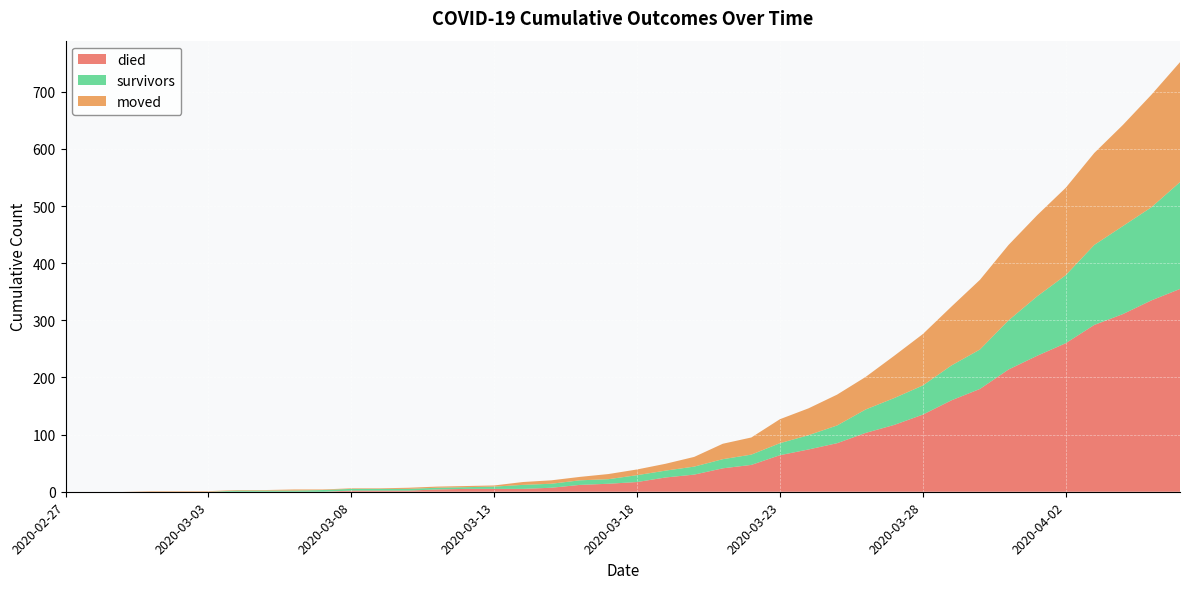

Reading left to right, transcribe all the data shown in this chart.

died: 2020-02-27=0	2020-02-28=0	2020-02-29=0	2020-03-01=0	2020-03-02=0	2020-03-03=0	2020-03-04=0	2020-03-05=0	2020-03-06=0	2020-03-07=0	2020-03-08=2	2020-03-09=2	2020-03-10=2	2020-03-11=4	2020-03-12=5	2020-03-13=5	2020-03-14=5	2020-03-15=7	2020-03-16=12	2020-03-17=14	2020-03-18=17	2020-03-19=25	2020-03-20=30	2020-03-21=41	2020-03-22=47	2020-03-23=64	2020-03-24=74	2020-03-25=85	2020-03-26=103	2020-03-27=117	2020-03-28=135	2020-03-29=160	2020-03-30=180	2020-03-31=214	2020-04-01=238	2020-04-02=260	2020-04-03=292	2020-04-04=311	2020-04-05=335	2020-04-06=355
survivors: 2020-02-27=0	2020-02-28=0	2020-02-29=0	2020-03-01=0	2020-03-02=0	2020-03-03=0	2020-03-04=2	2020-03-05=2	2020-03-06=2	2020-03-07=3	2020-03-08=3	2020-03-09=3	2020-03-10=3	2020-03-11=3	2020-03-12=3	2020-03-13=4	2020-03-14=7	2020-03-15=7	2020-03-16=8	2020-03-17=8	2020-03-18=12	2020-03-19=12	2020-03-20=14	2020-03-21=16	2020-03-22=18	2020-03-23=21	2020-03-24=25	2020-03-25=31	2020-03-26=41	2020-03-27=47	2020-03-28=51	2020-03-29=61	2020-03-30=69	2020-03-31=86	2020-04-01=104	2020-04-02=119	2020-04-03=140	2020-04-04=154	2020-04-05=163	2020-04-06=187
moved: 2020-02-27=0	2020-02-28=0	2020-02-29=0	2020-03-01=1	2020-03-02=1	2020-03-03=1	2020-03-04=1	2020-03-05=1	2020-03-06=2	2020-03-07=1	2020-03-08=1	2020-03-09=1	2020-03-10=2	2020-03-11=2	2020-03-12=2	2020-03-13=2	2020-03-14=5	2020-03-15=6	2020-03-16=6	2020-03-17=9	2020-03-18=10	2020-03-19=12	2020-03-20=17	2020-03-21=27	2020-03-22=30	2020-03-23=42	2020-03-24=47	2020-03-25=54	2020-03-26=57	2020-03-27=74	2020-03-28=90	2020-03-29=103	2020-03-30=122	2020-03-31=132	2020-04-01=142	2020-04-02=153	2020-04-03=161	2020-04-04=177	2020-04-05=197	2020-04-06=210